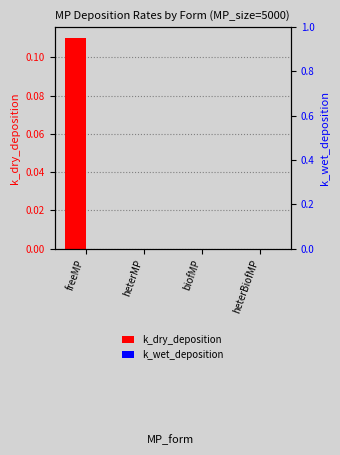

How many groups of bars are there?

4